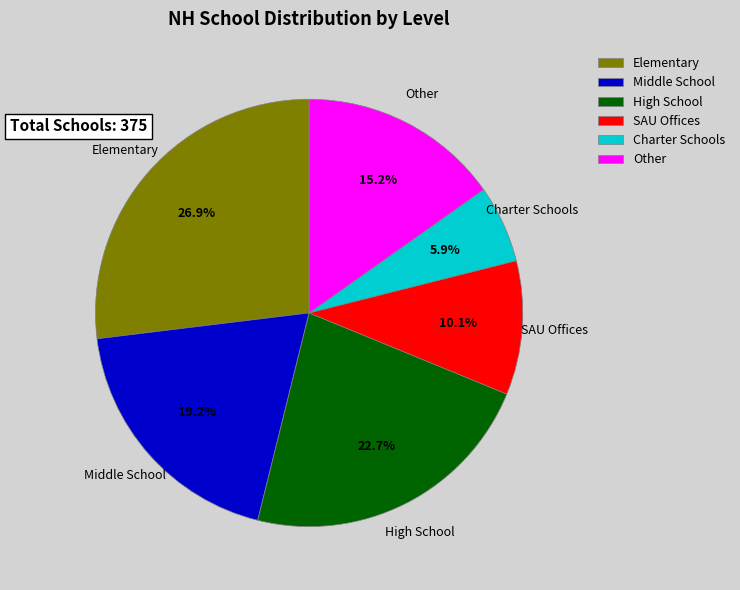

Is there a majority slice in this chart?

No